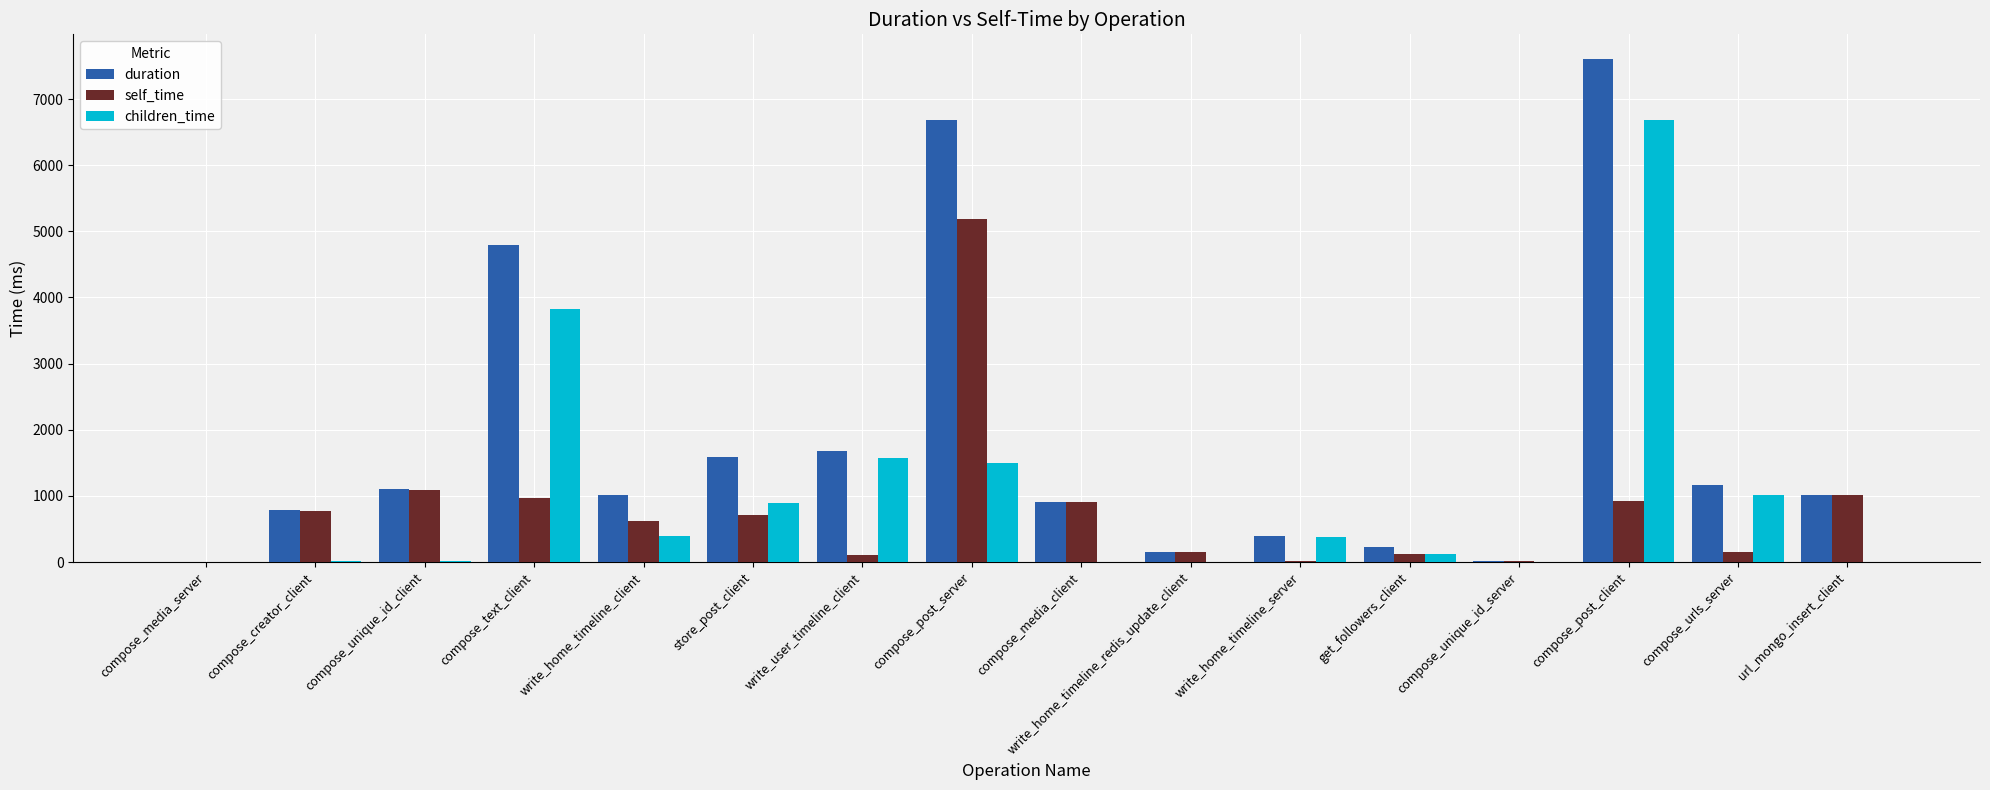

What is the sum of all duration values?

29096